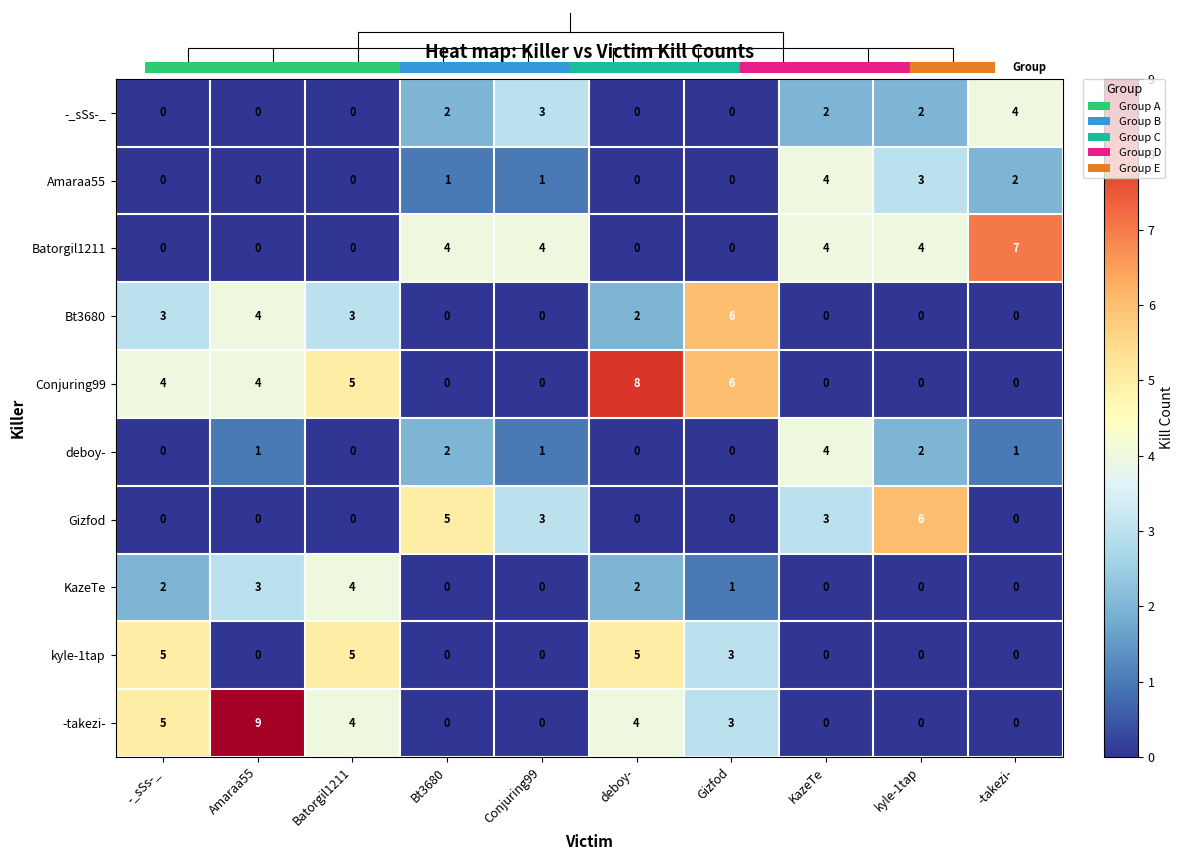

What is the spread (max minus min) of values at -_sSs-_?

5